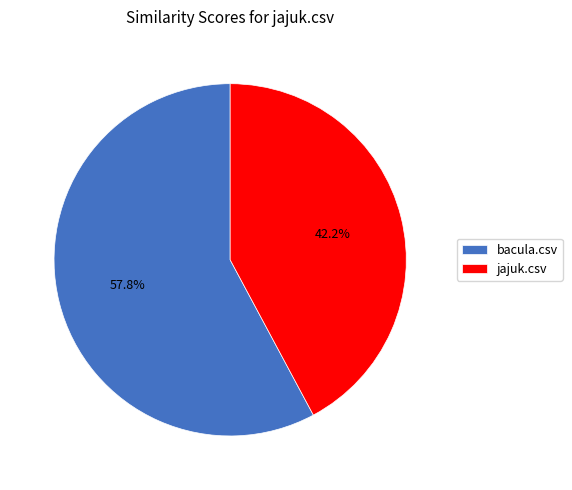

Is bacula.csv the majority of the pie?

Yes